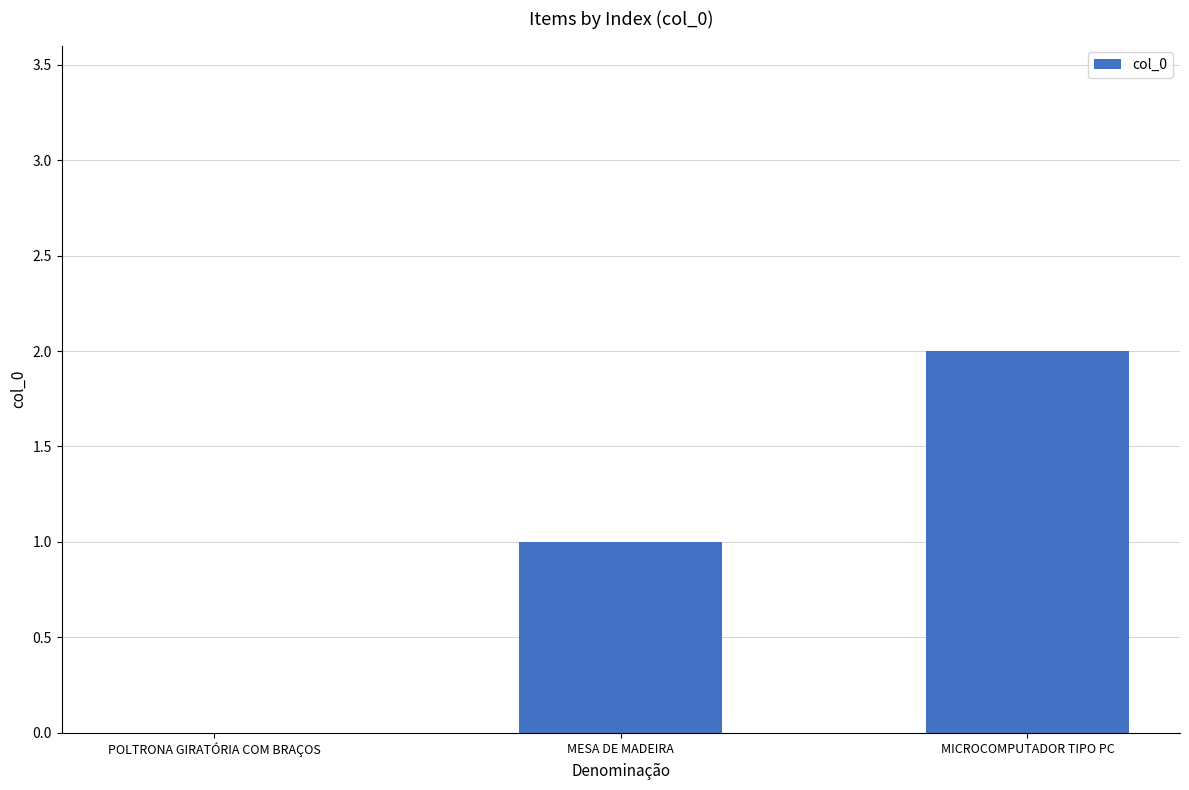

What is the change in value from POLTRONA GIRATÓRIA COM BRAÇOS to MESA DE MADEIRA?

+1